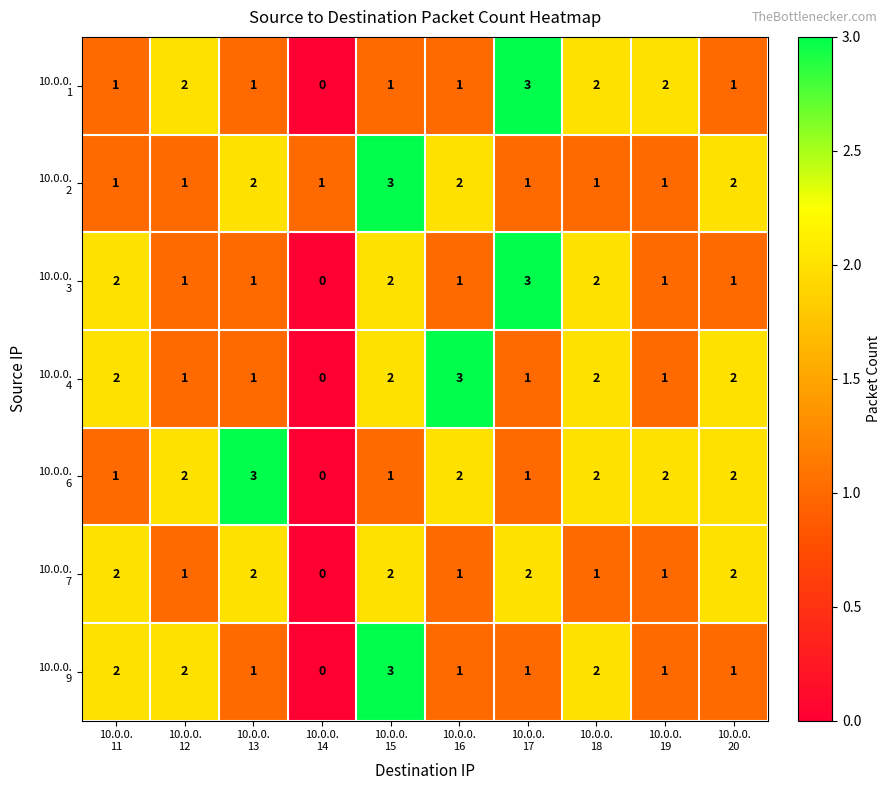

Count the number of data series in this chart.

7